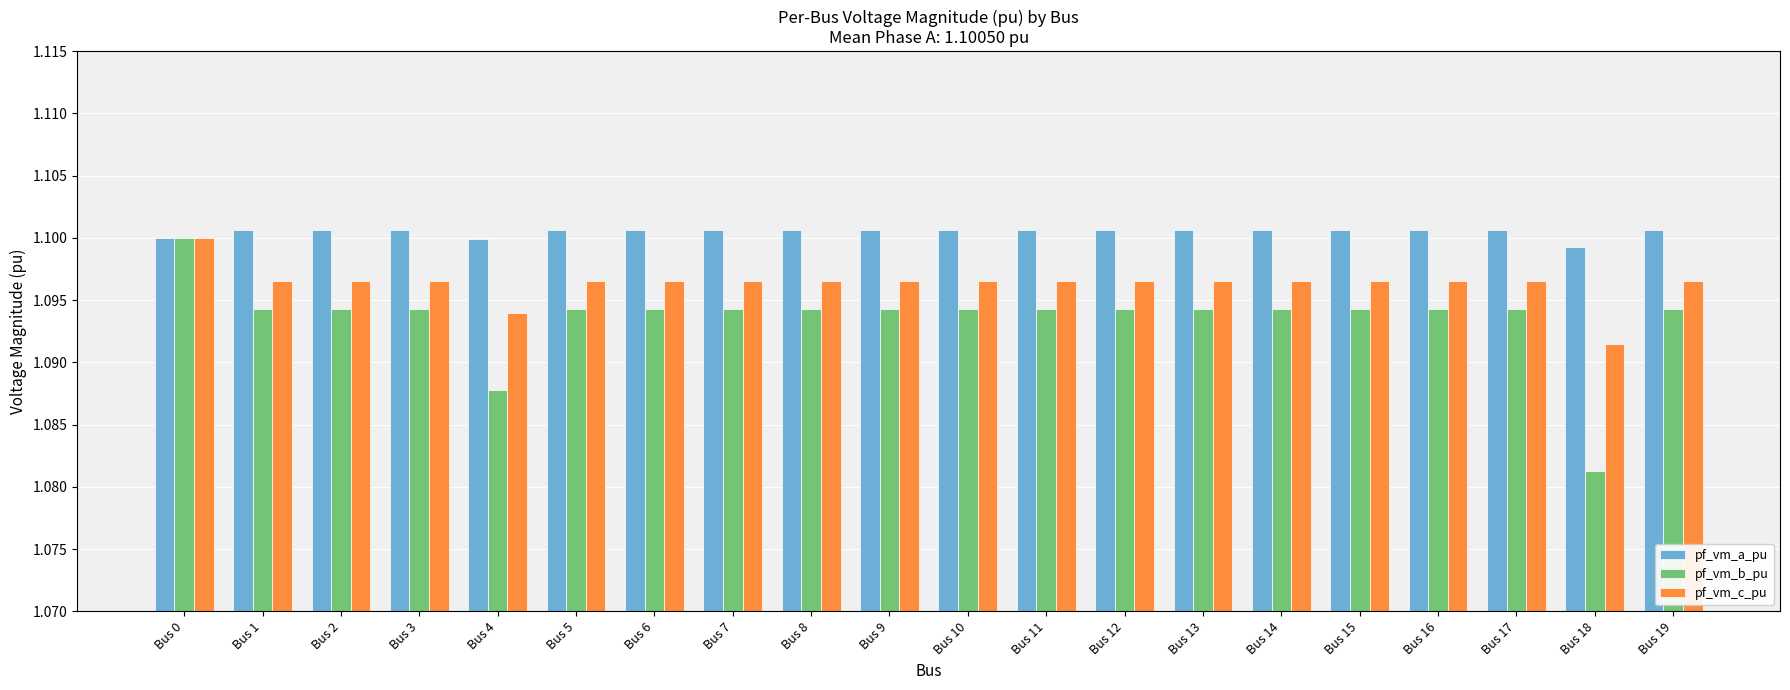

At which category is the sum across all series the highest?

Bus 0